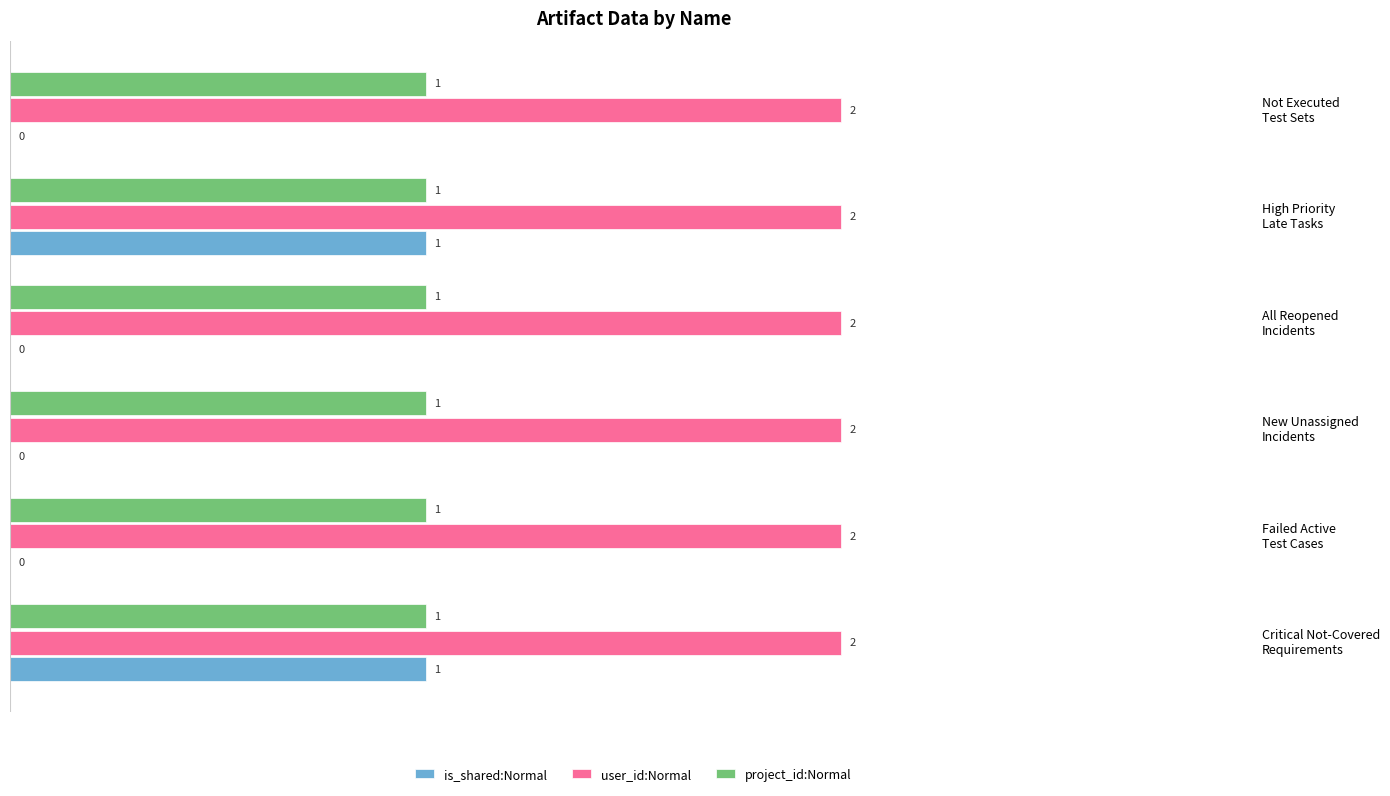

Which series has the largest total across all categories?

user_id:Normal